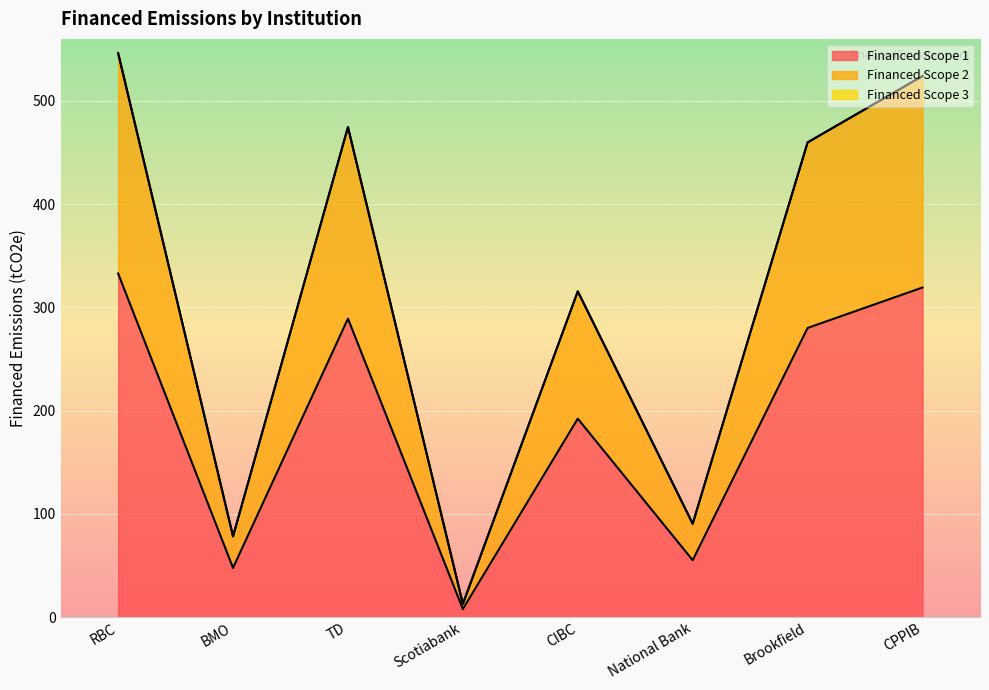

What is the sum of the Financed Scope 1 values at Scotiabank and TD?

296.7